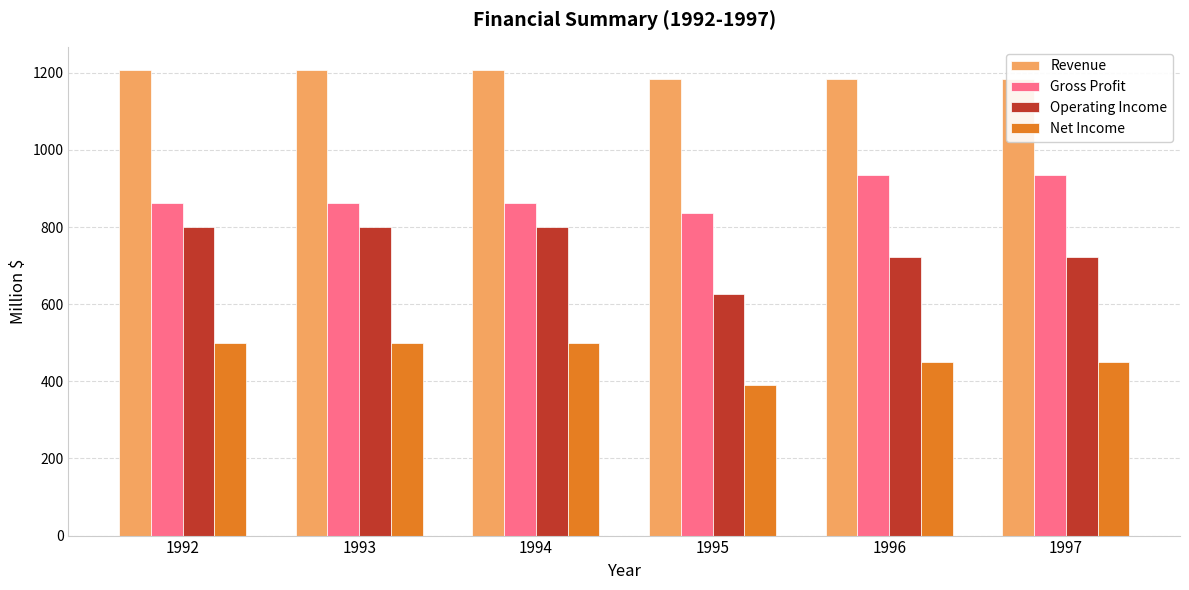

What is the value of the Operating Income bar at the 1st from the left?

800.6